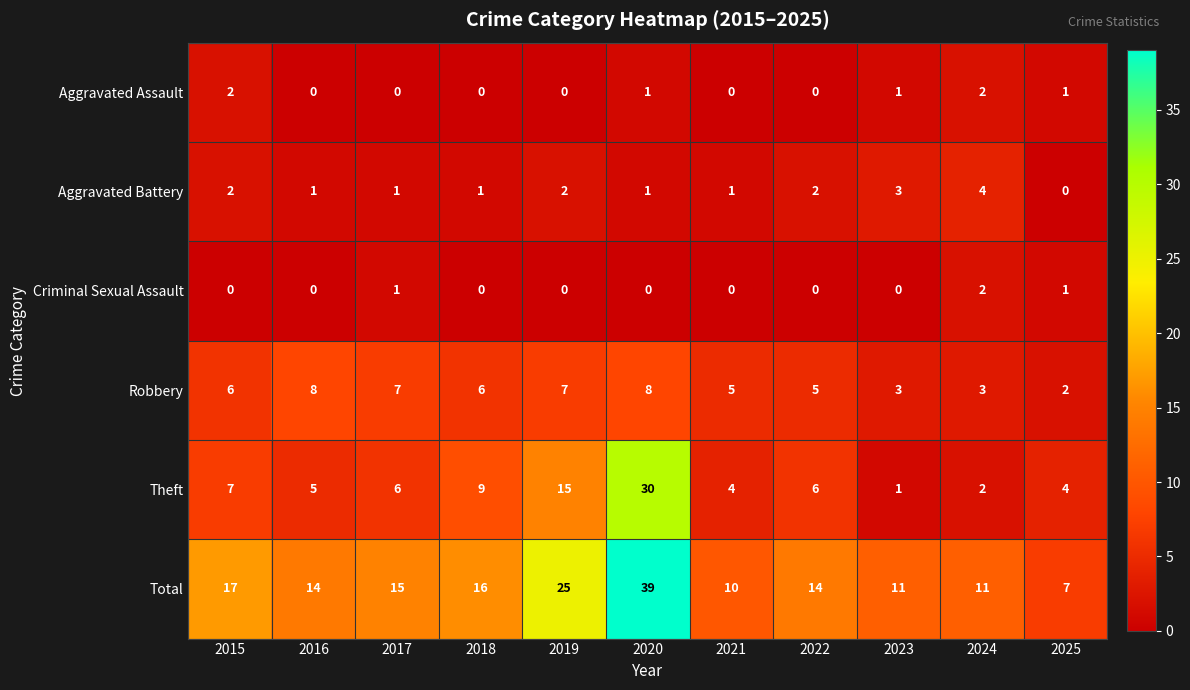

At which label does Aggravated Battery reach its minimum?

2025